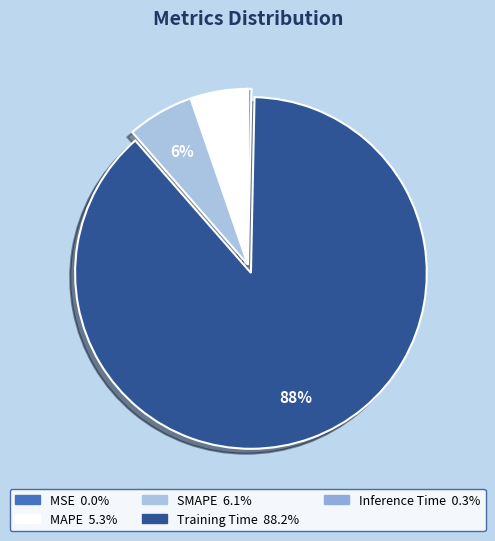

Does any single category account for the majority?

Yes